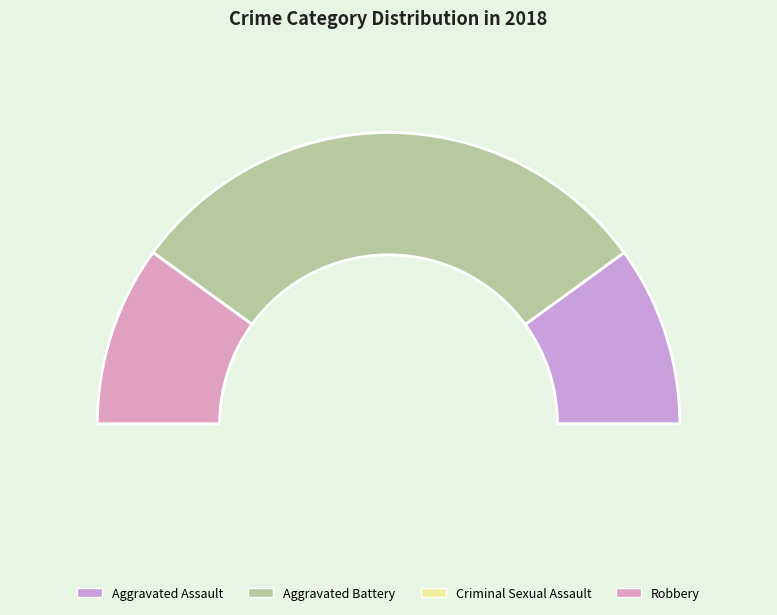

To the nearest percent, what is the difference between the Criminal Sexual Assault and Aggravated Battery slice percentages?

60%